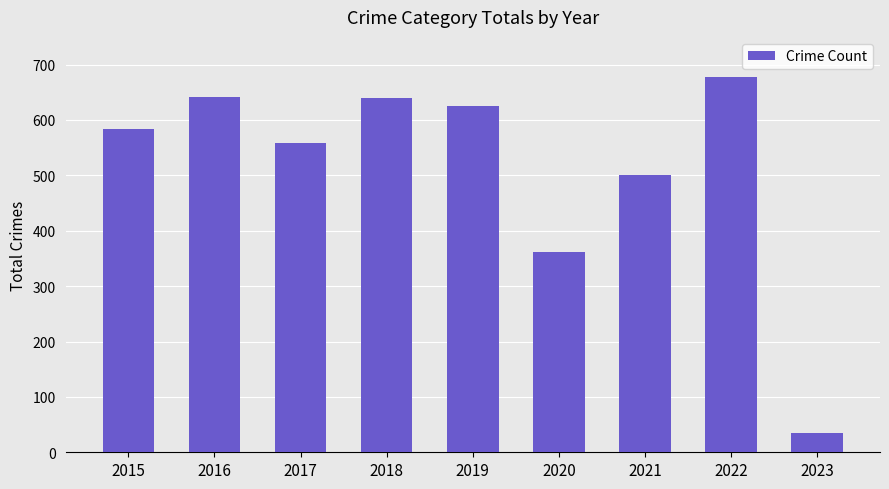

What is the difference between the maximum and minimum values?

642